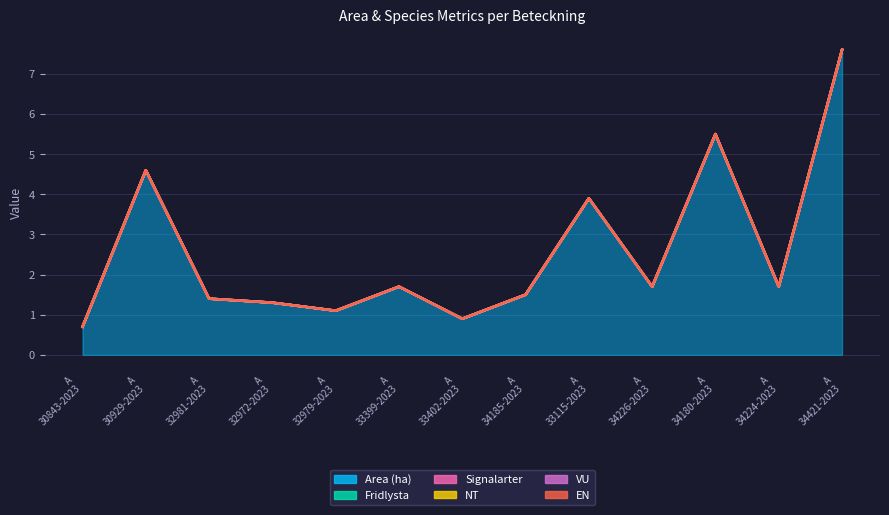

True or false: Area (ha) and EN cross at least once.

False